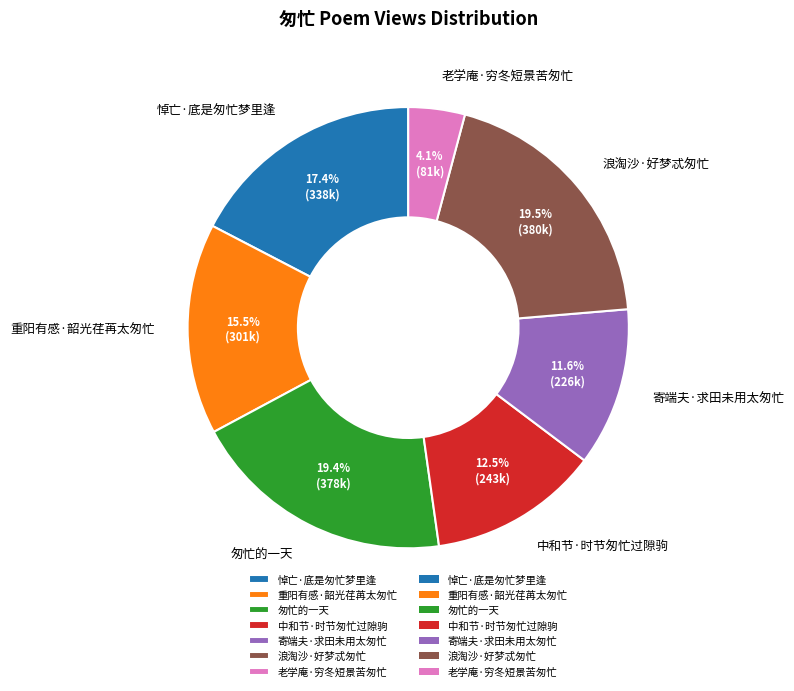

Between 寄端夫·求田未用太匆忙 and 老学庵·穷冬短景苦匆忙, which is larger?

寄端夫·求田未用太匆忙